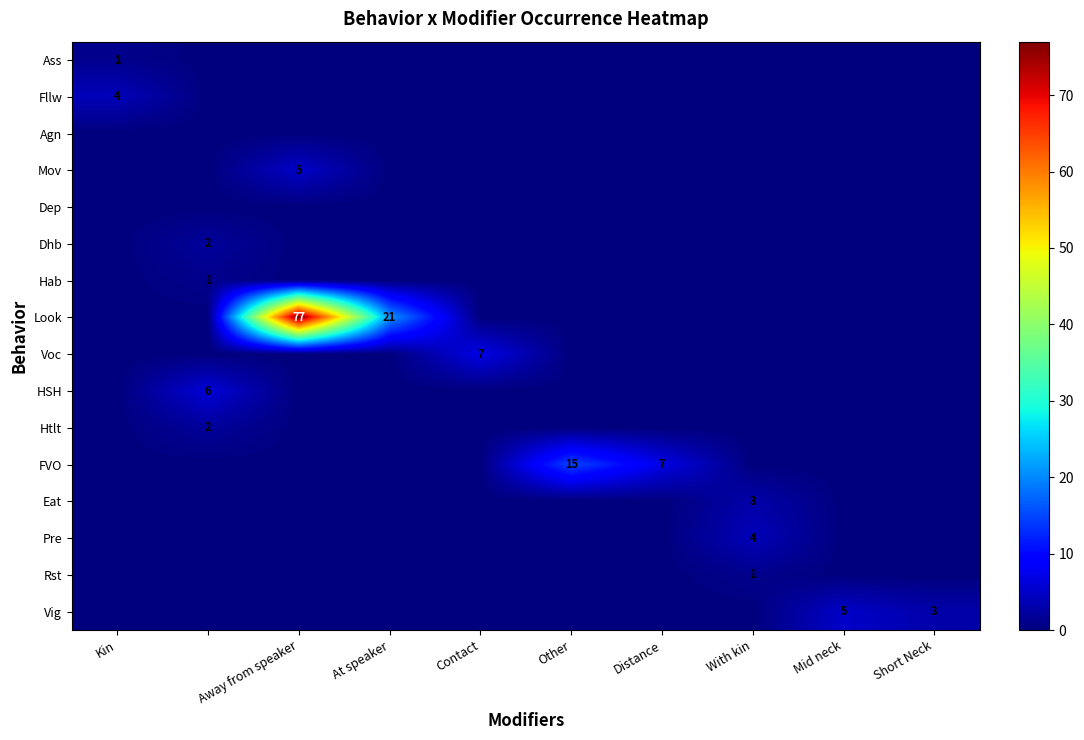

The value of Fllw at Kin is 4. True or false?

True